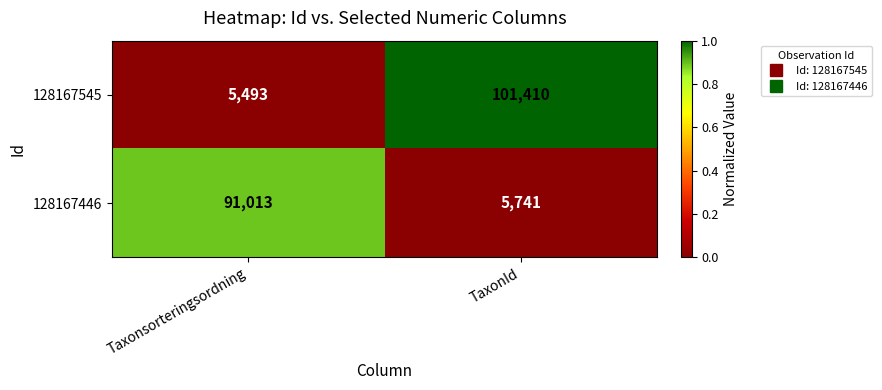

What is the total value across all series at TaxonId?

107151